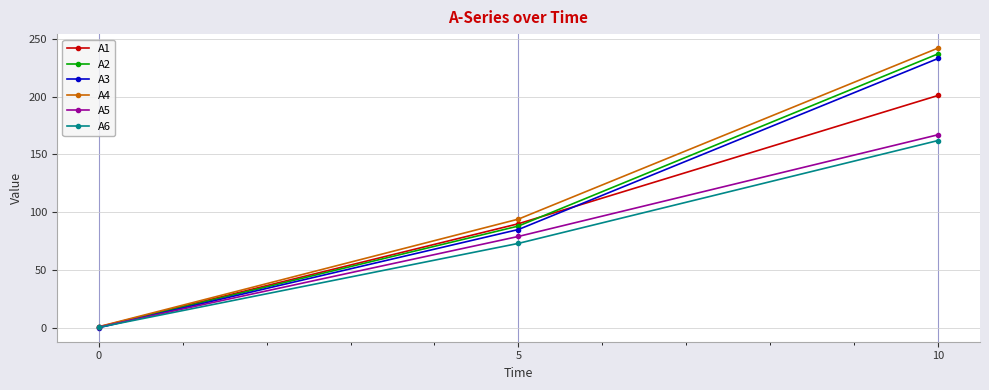

What is the greatest value displayed?

242.0